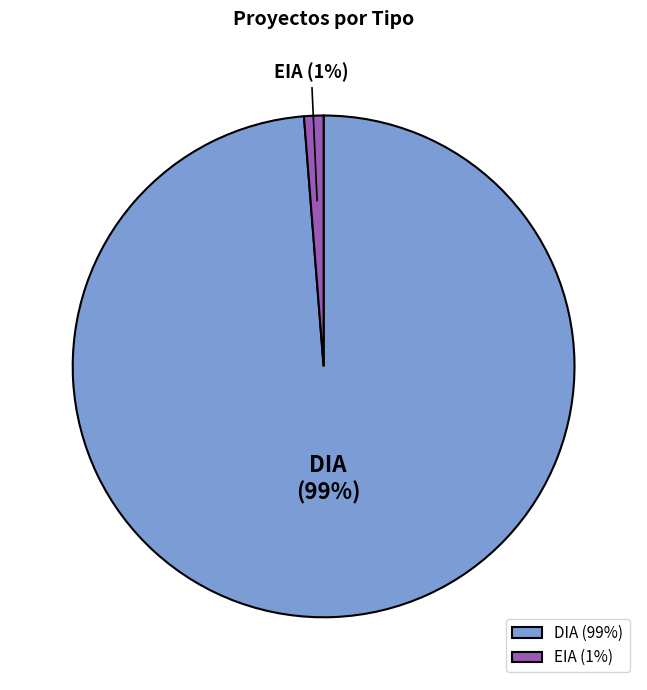

Does any single category account for the majority?

Yes